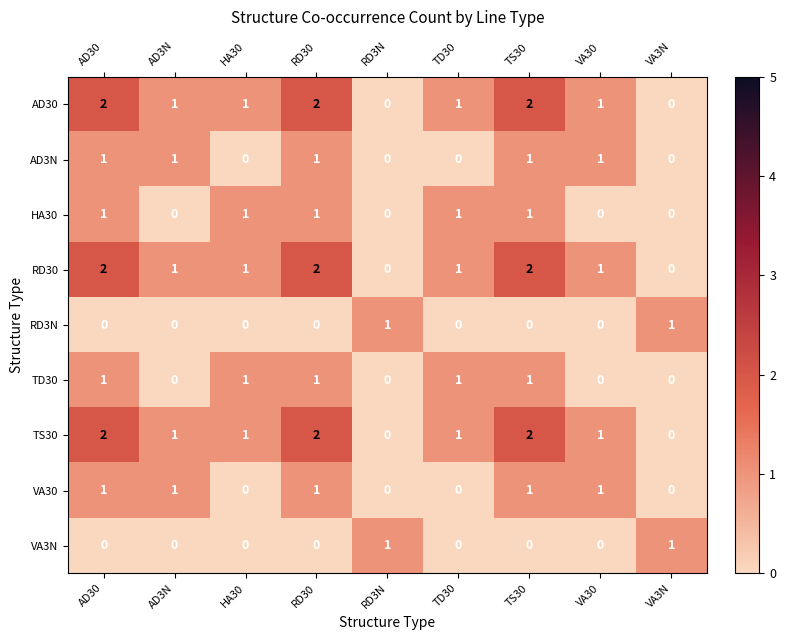

Is it true that VA30 equals 0 at TD30?

True